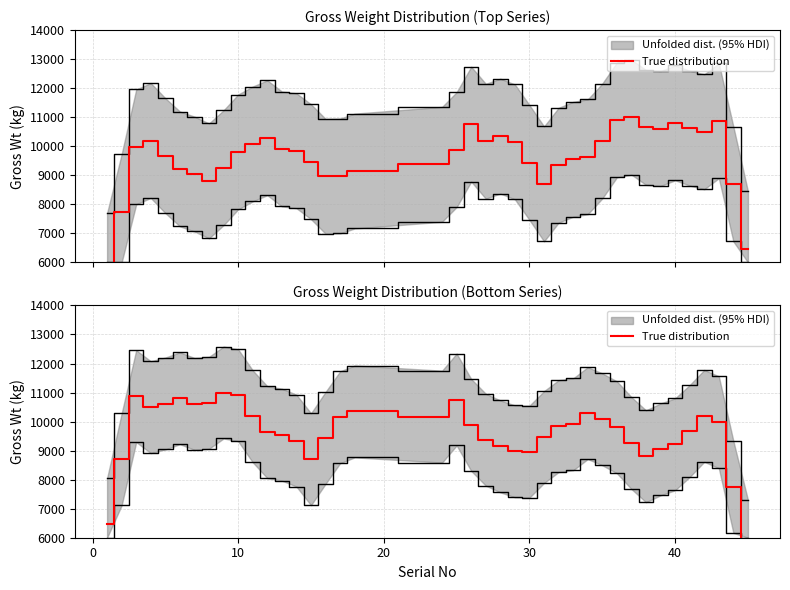

How many interior local valleys (lower than both neighbors) does the data have?

6